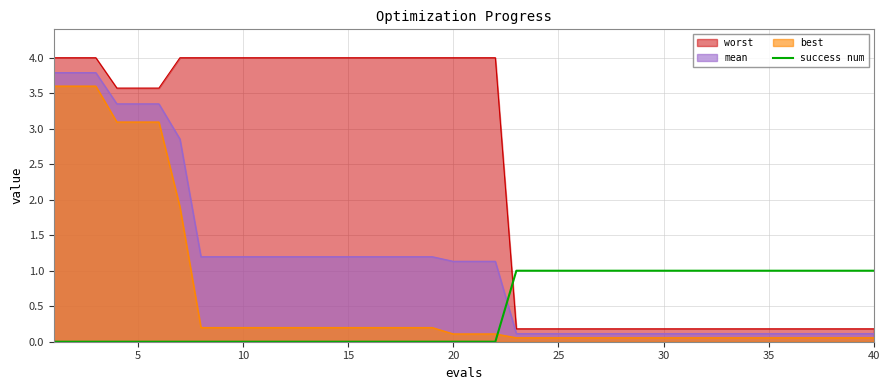

The value of best at 15 is 0.2. True or false?

True